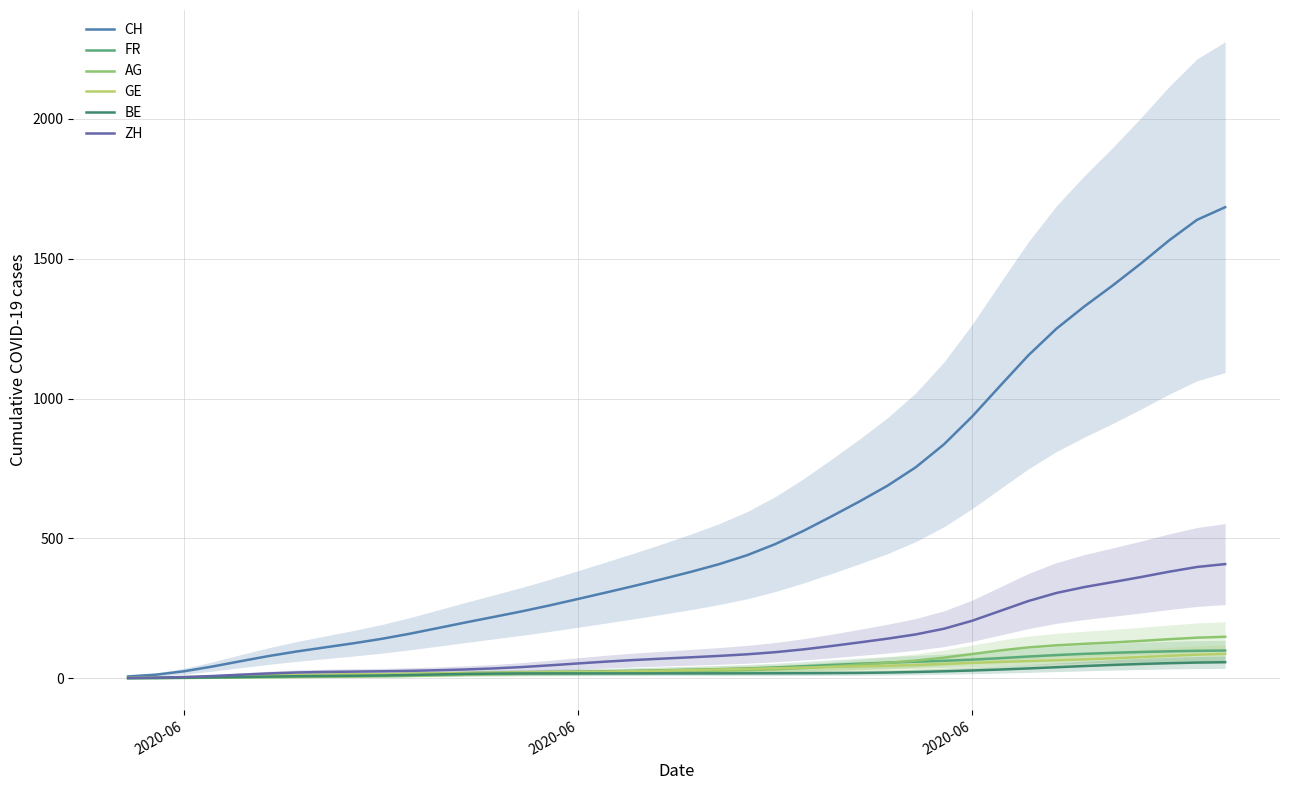

Does the chart display data point markers on the line(s)?

No